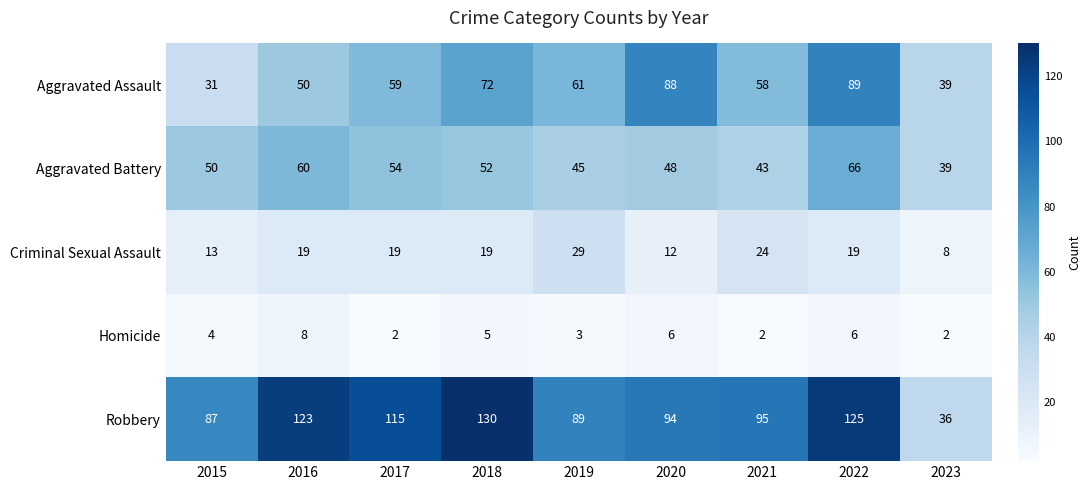

The value of Aggravated Battery at 2022 is 15. True or false?

False